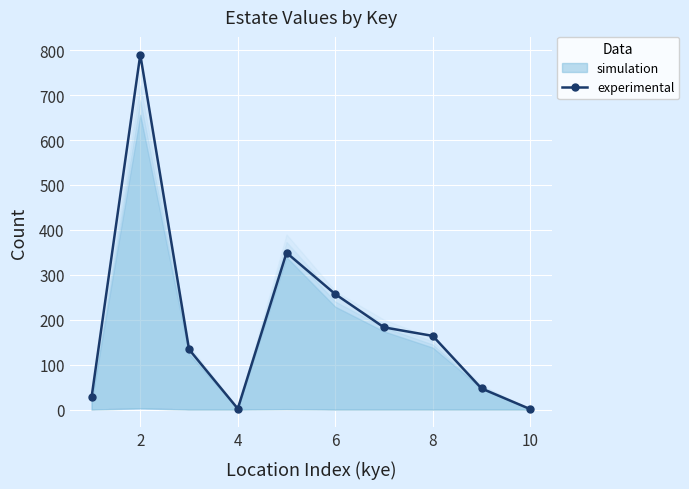

How many points are lower than both their immediate neighbors (excluding endpoints)?

1